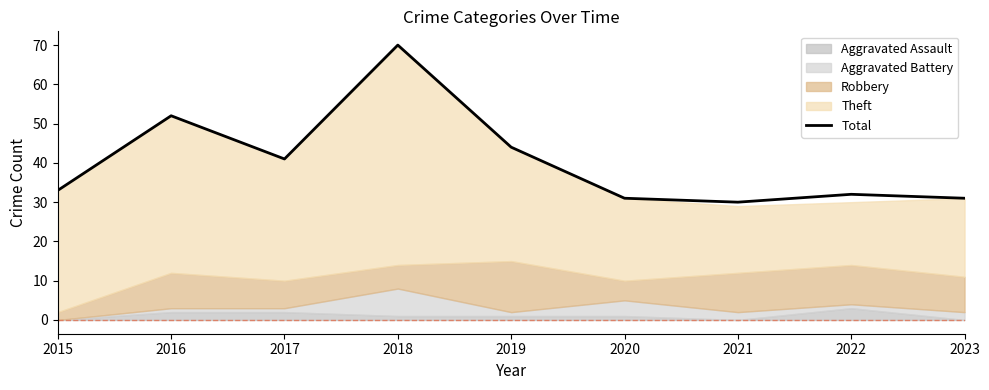

What is the average value?

40